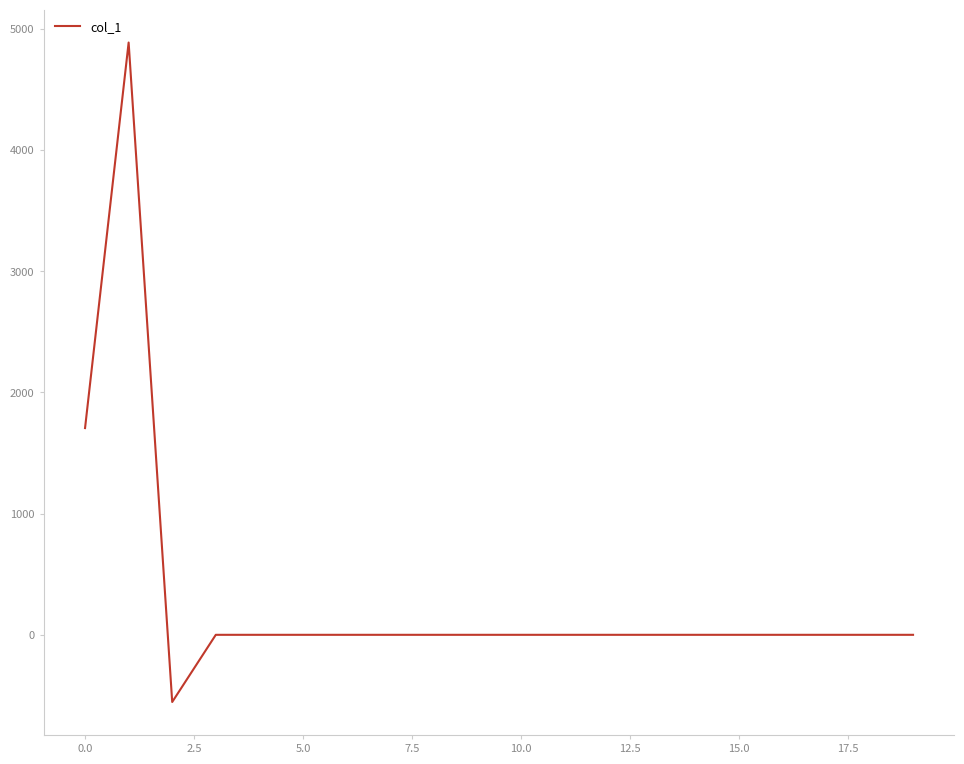

What is the maximum value shown in the chart?

4886.1